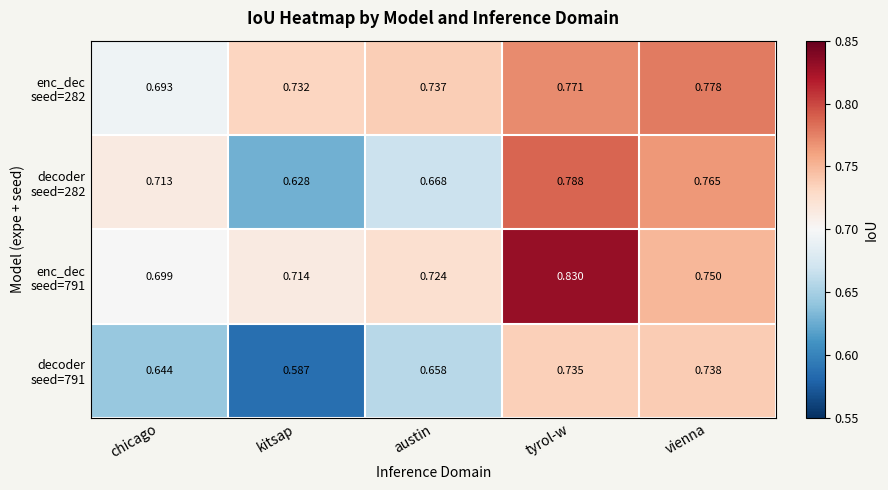

At which category is the sum across all series the highest?

tyrol-w